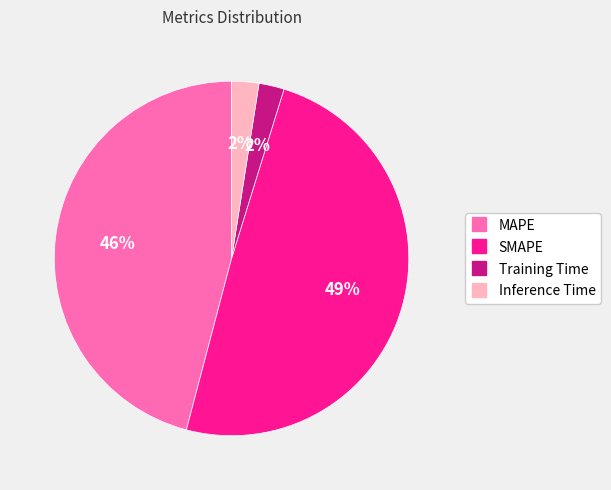

To the nearest percent, what is the combined percentage of Inference Time and MAPE?

48%